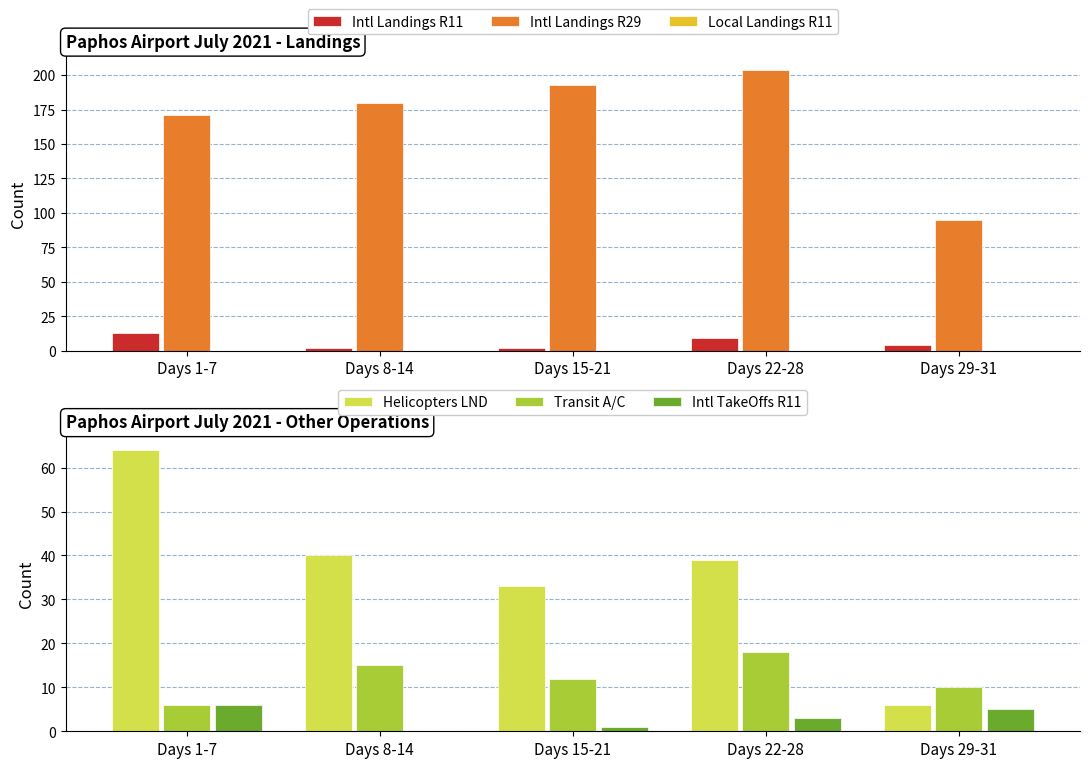

At which label does Intl TakeOffs R11 first exceed 3?

Days 1-7